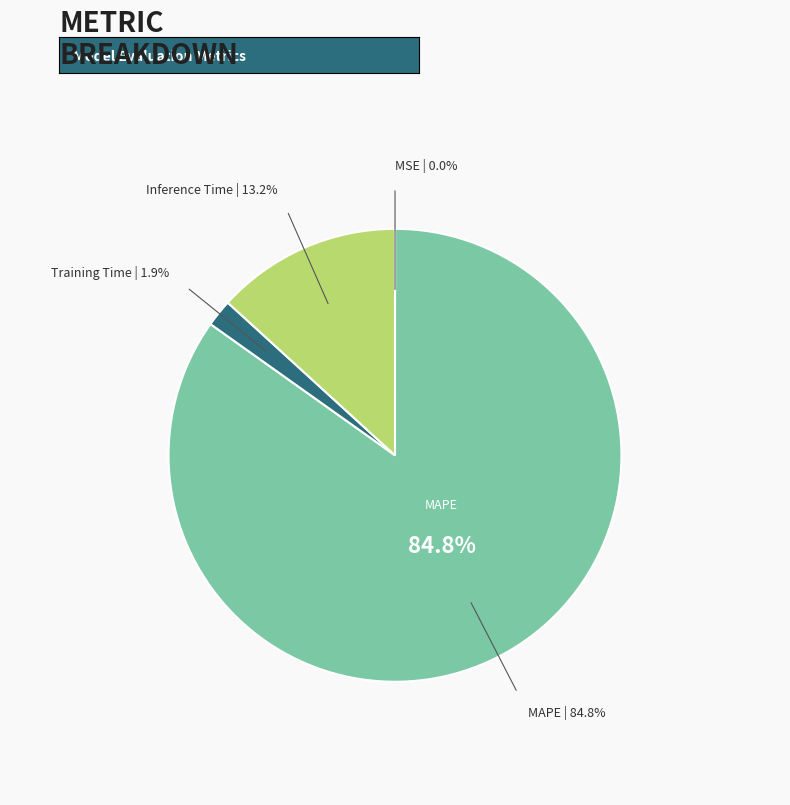

Do Inference Time and MSE together represent more than half of the pie?

No